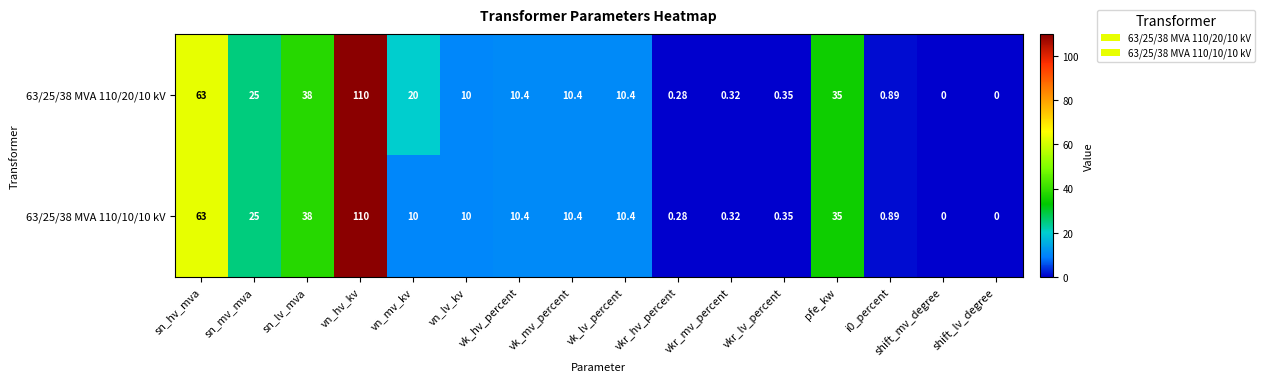

At which label does 63/25/38 MVA 110/20/10 kV first exceed 10?

sn_hv_mva